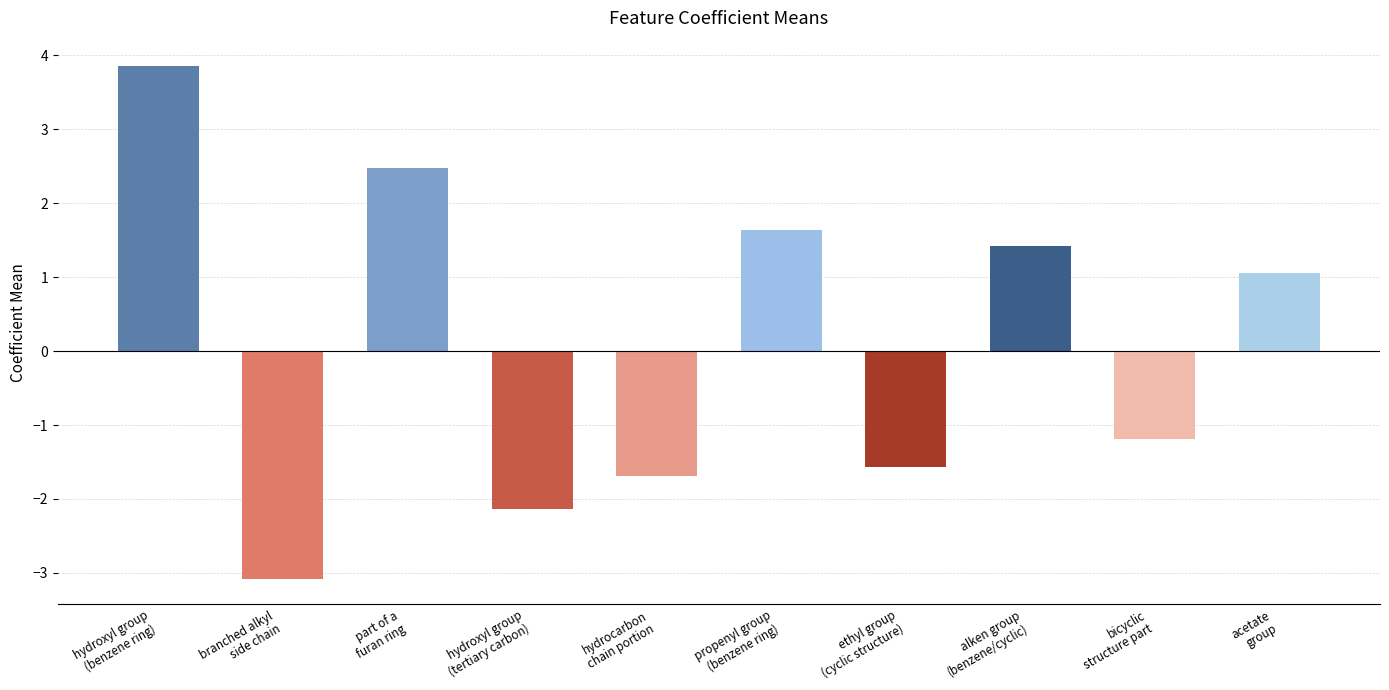

Reading left to right, extract all data points from this chart.

hydroxyl group
(benzene ring)=3.9	branched alkyl
side chain=-3.1	part of a
furan ring=2.5	hydroxyl group
(tertiary carbon)=-2.1	hydrocarbon
chain portion=-1.7	propenyl group
(benzene ring)=1.6	ethyl group
(cyclic structure)=-1.6	alken group
(benzene/cyclic)=1.4	bicyclic
structure part=-1.2	acetate
group=1.1